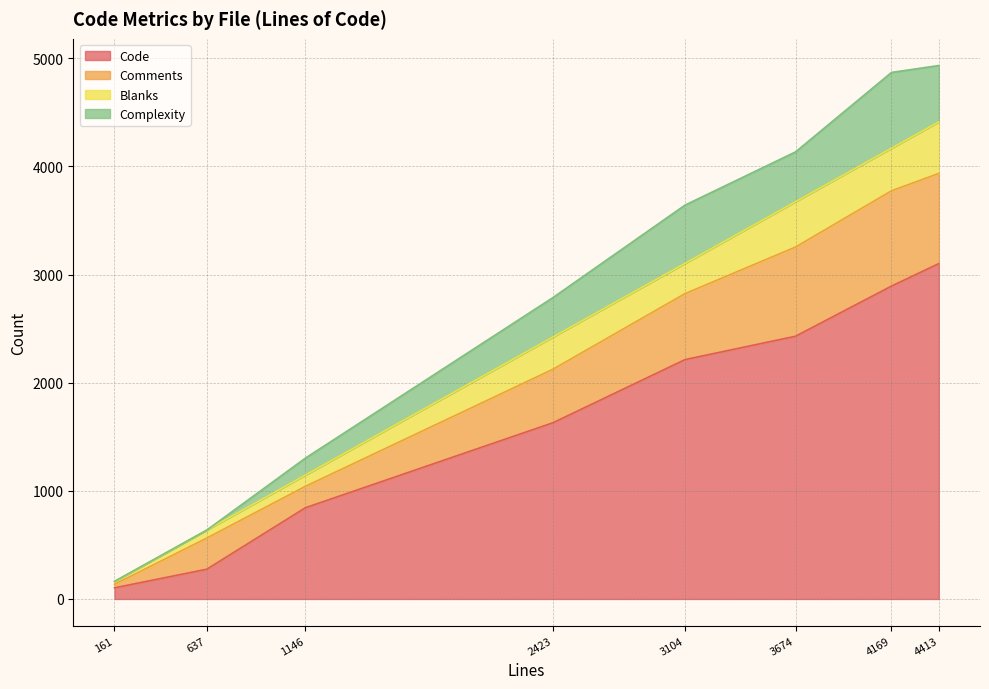

How many data points in Blanks are less than 298?

4